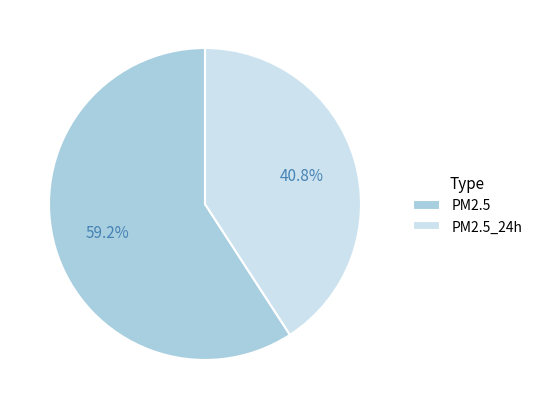

To the nearest percent, what is the difference between the largest and smallest slice percentages?

18%